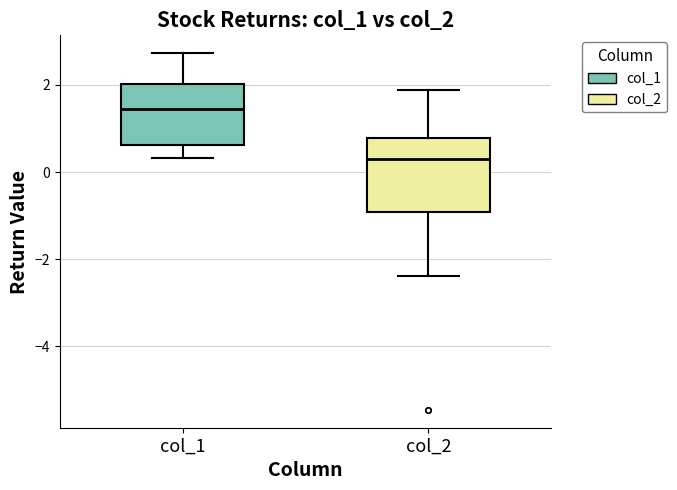

Where does the median line of the box for col_1 sit on the y-axis? The values are not printed on the chart, so give them approximately, as read against the axis.

1.4